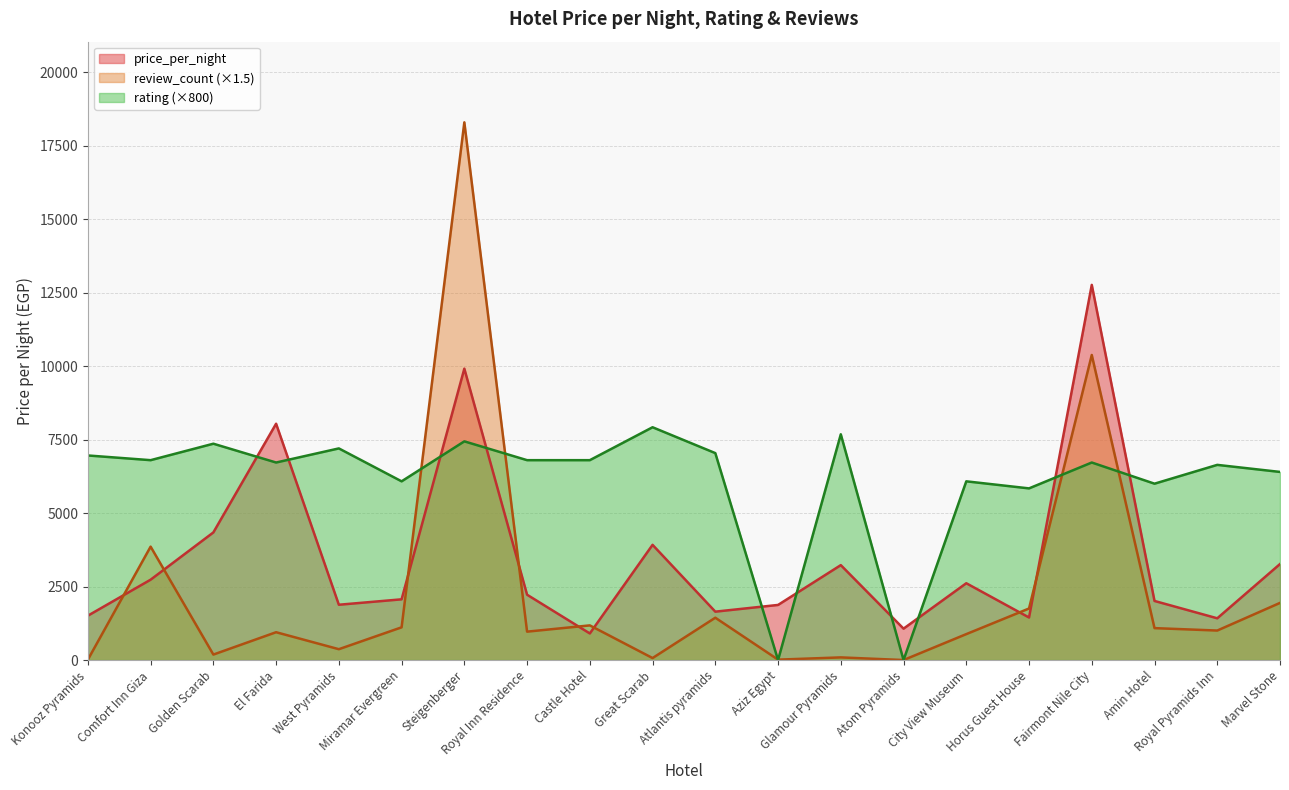

What position from the right is Royal Inn Residence?

13